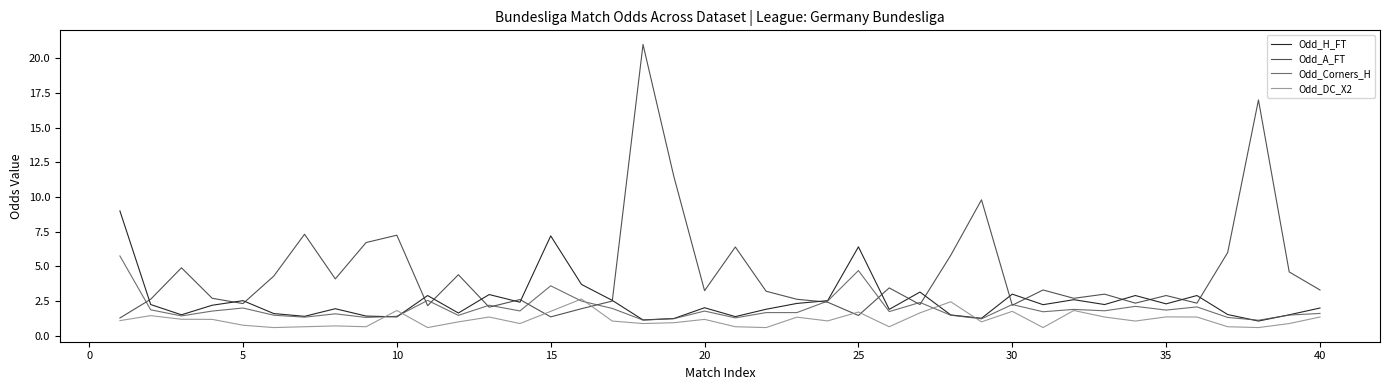

Which series has the widest spread of values?

Odd_A_FT